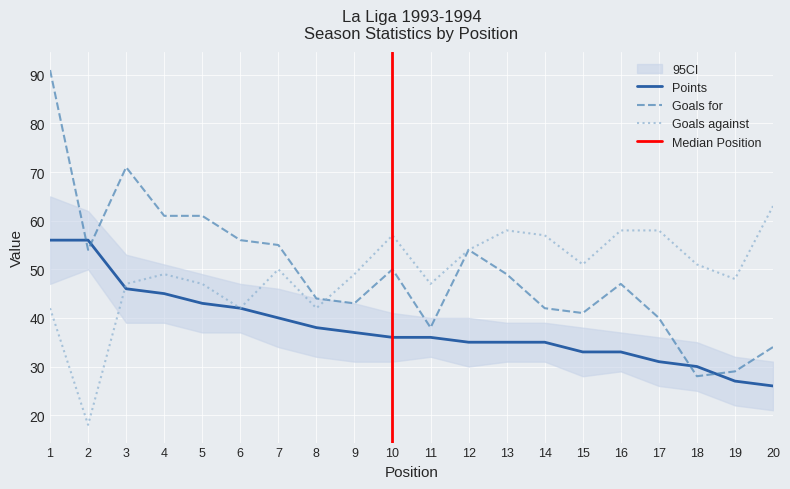

Where is Goals against nearest to the value 40?

1